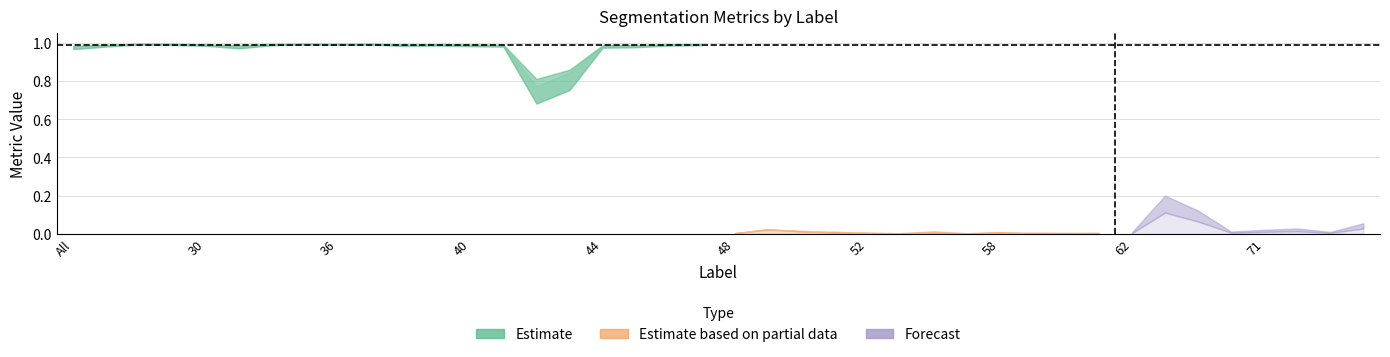

Where is the first local minimum for Dice?

31